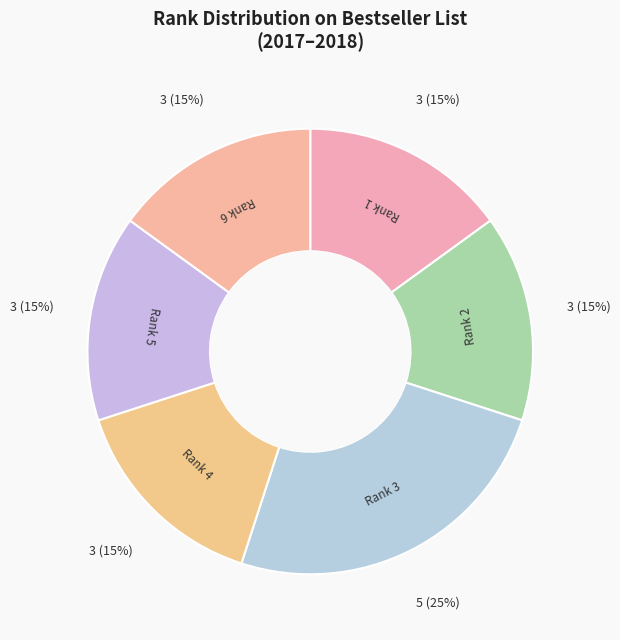

How many slices are in this pie chart?

6